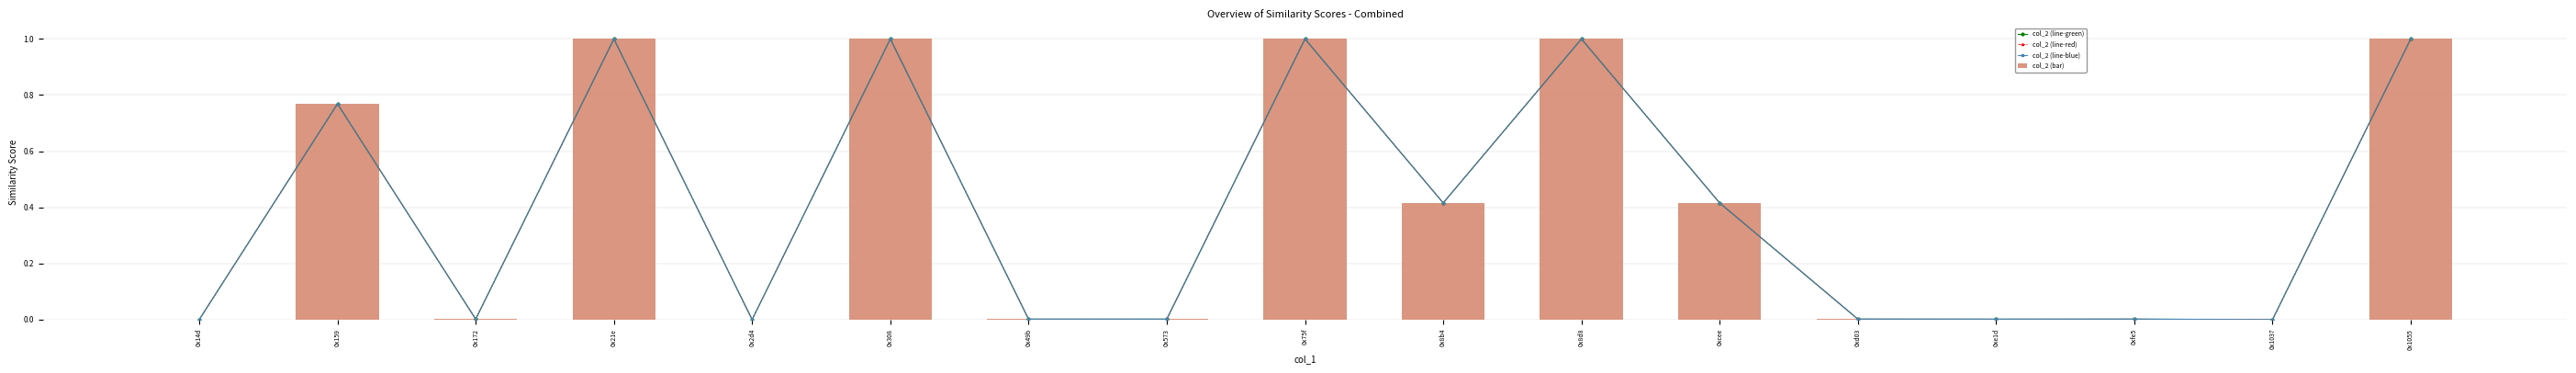

Which series has the widest spread of values?

col_2 (line-green)